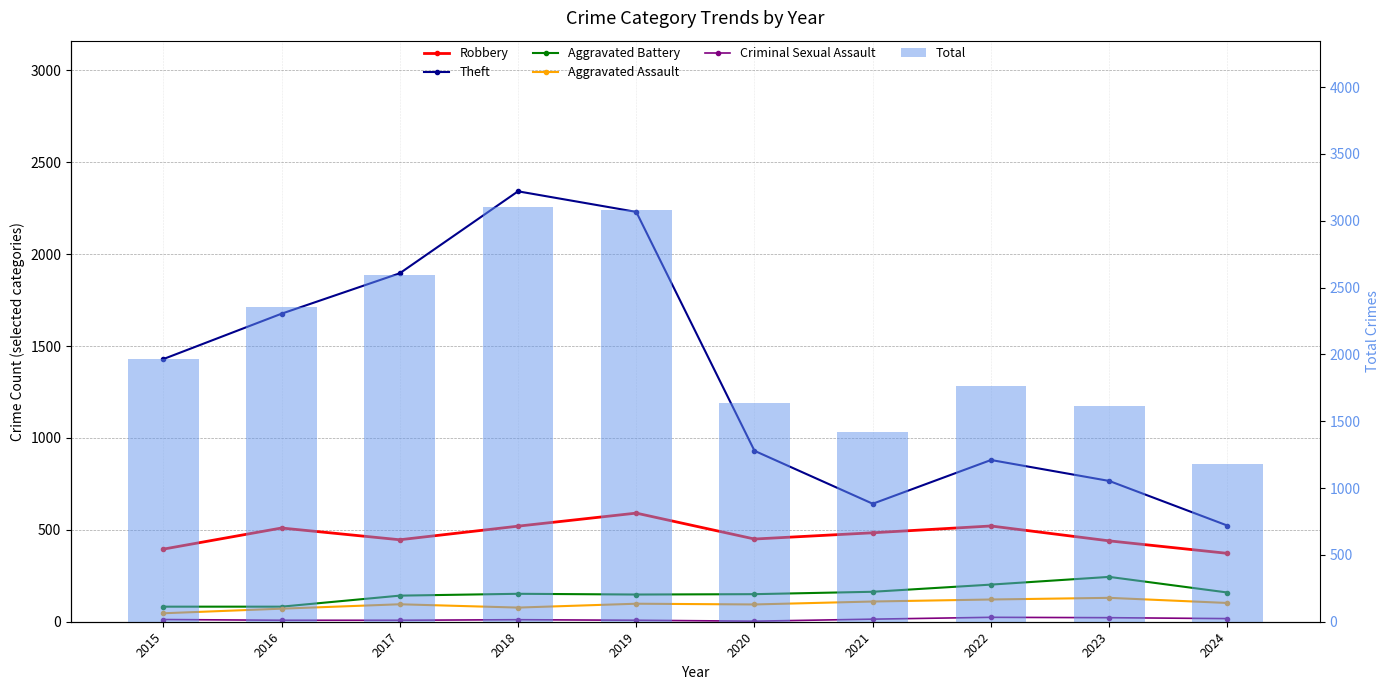

What is the value of the Aggravated Battery bar at the 8th from the left?

202